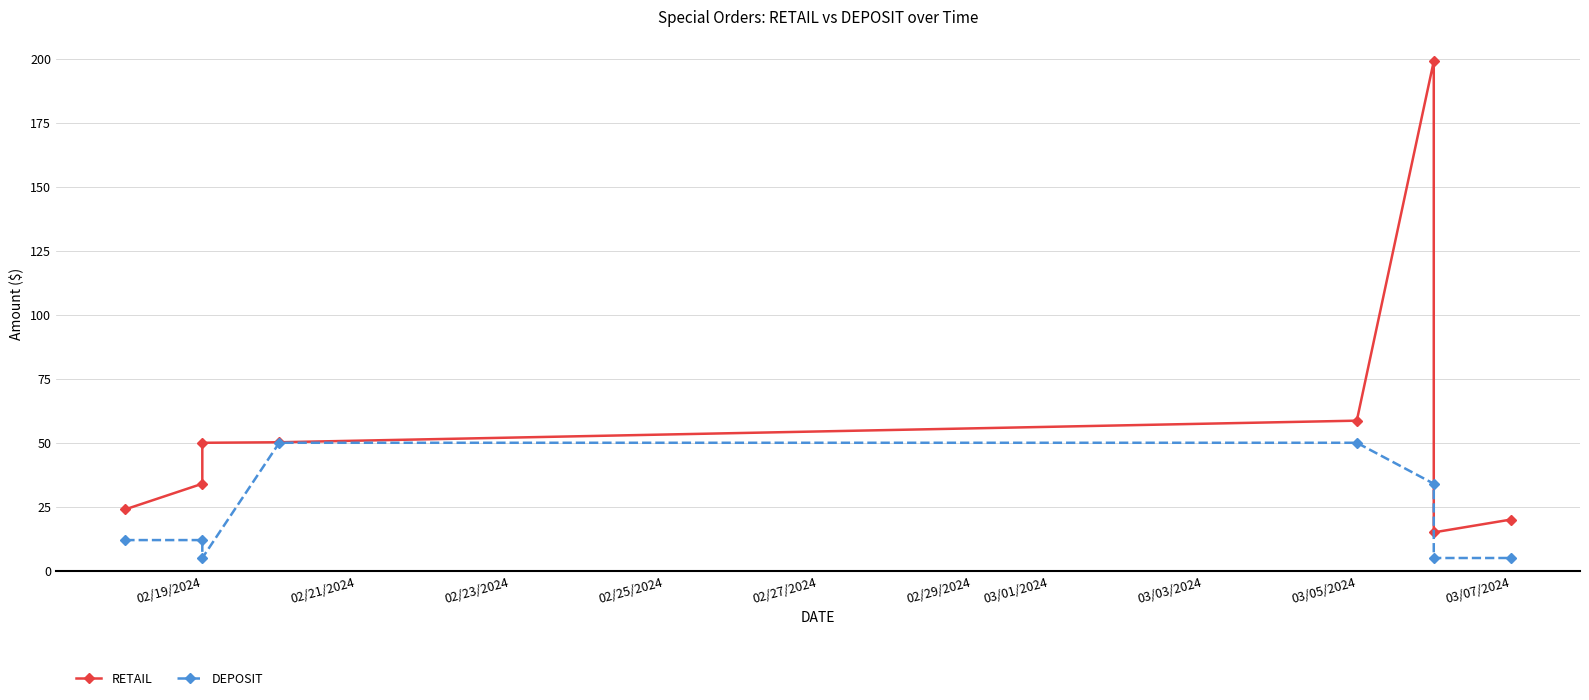

What is the maximum value shown in the chart?

199.0